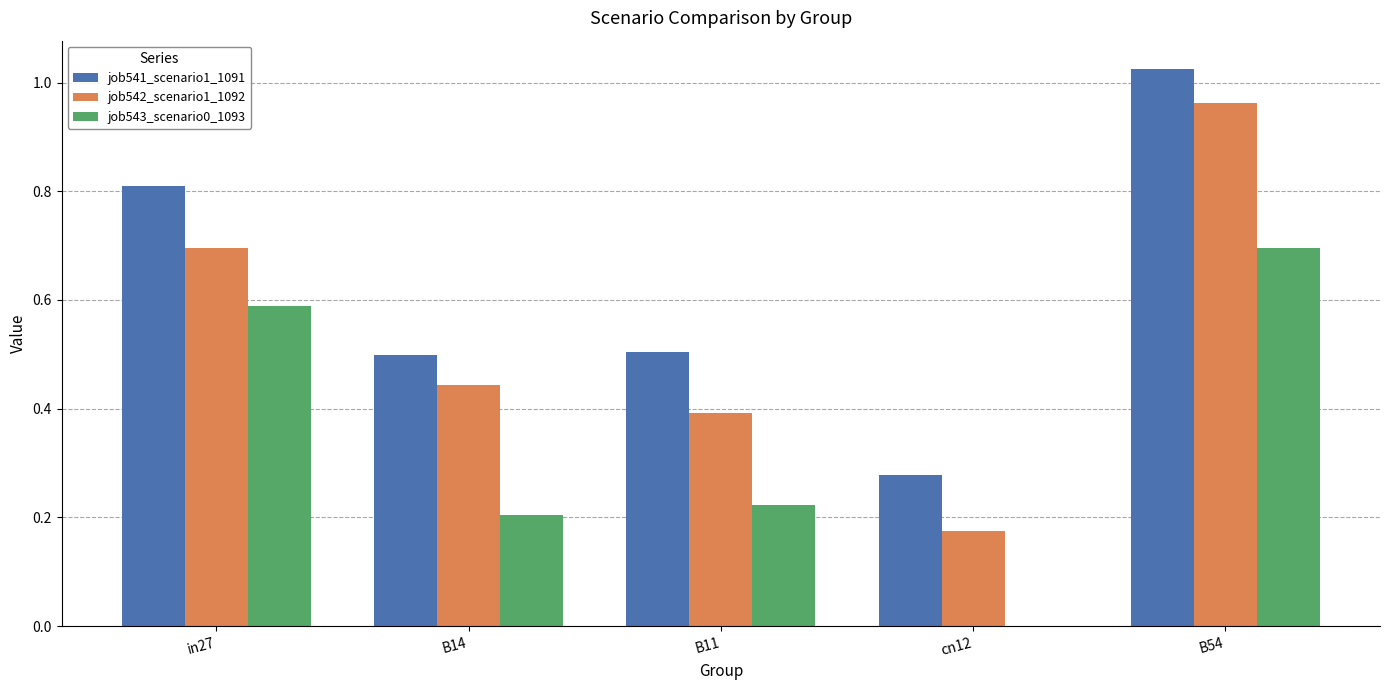

Which series changed the most between in27 and B14?

job543_scenario0_1093